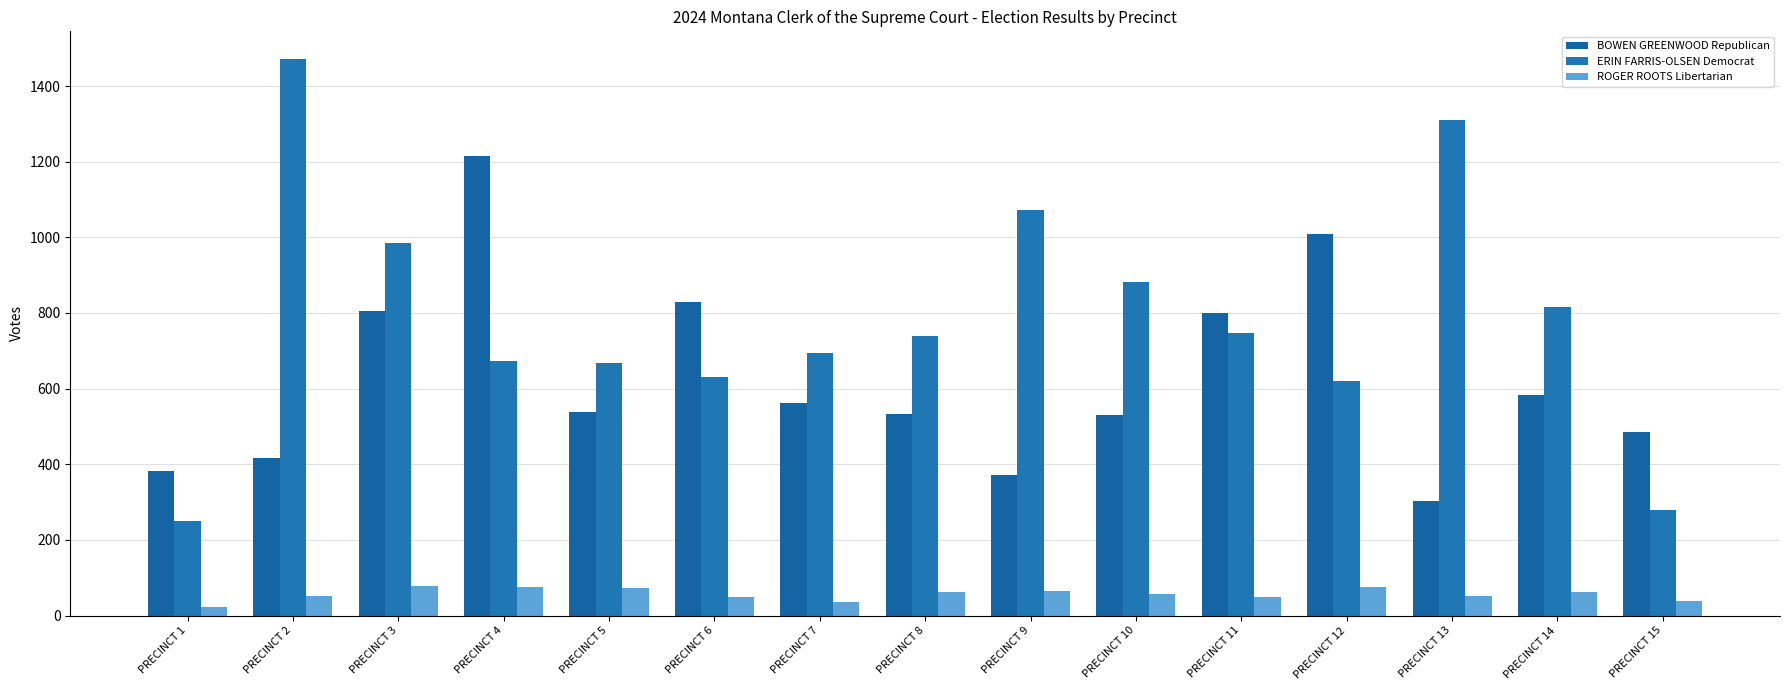

Read the BOWEN GREENWOOD Republican value at PRECINCT 15.

484